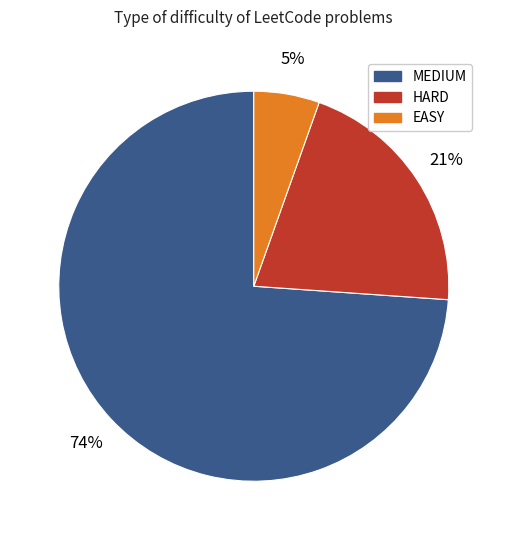

The MEDIUM slice represents 61% of the pie. True or false?

False